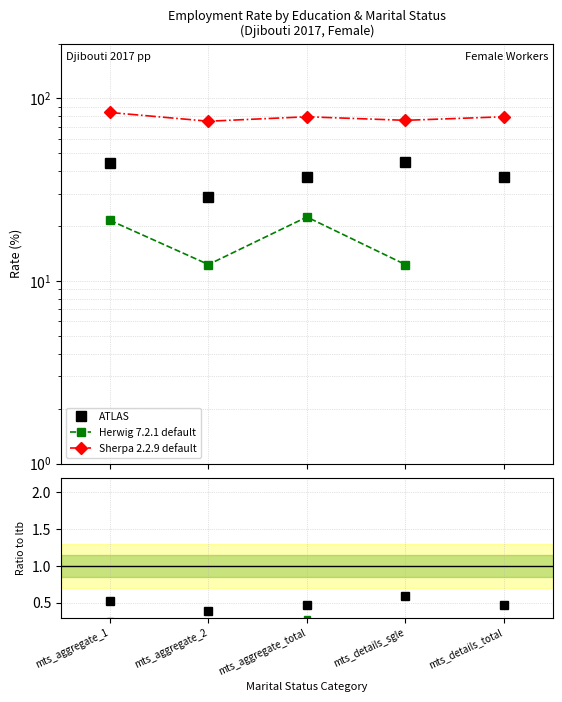

The value of Sherpa 2.2.9 default at mts_aggregate_1 is 83.8. True or false?

True